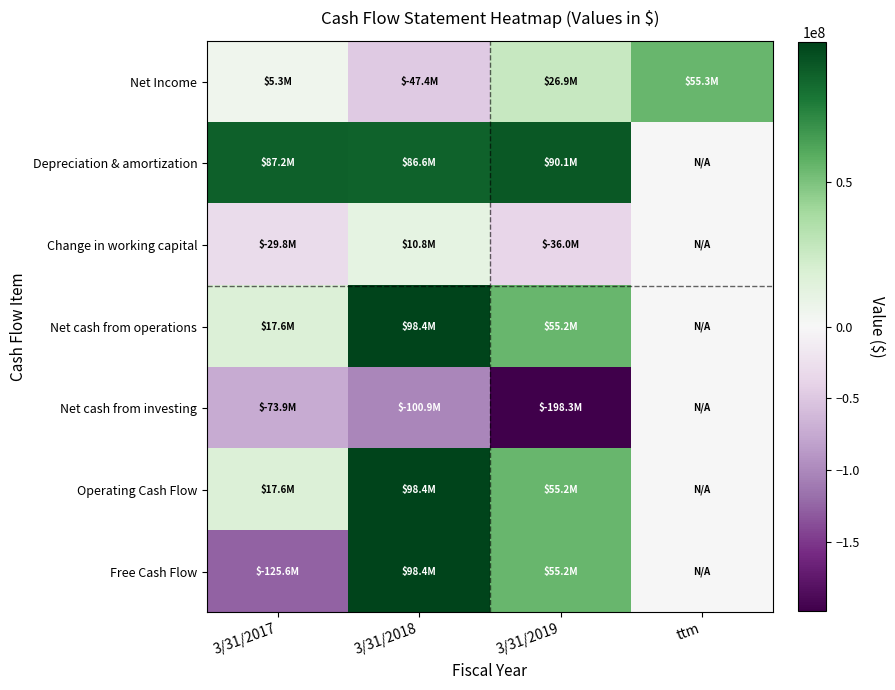

What is the greatest value displayed?

98380000